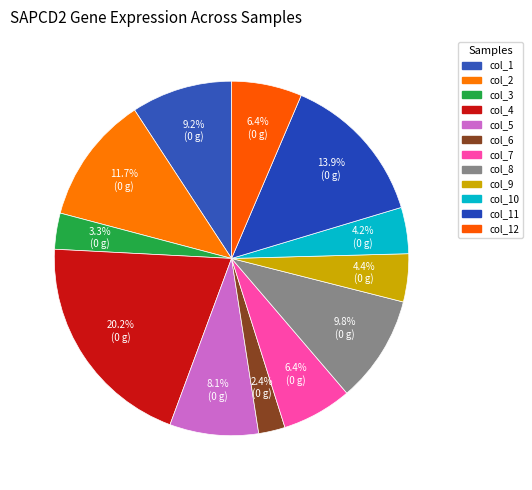

Count the number of slices in the pie.

12